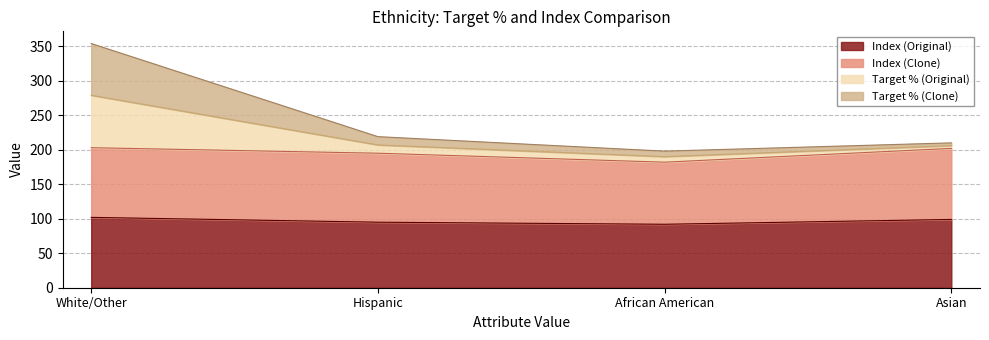

The value of Index (Original) at African American is 92. True or false?

True